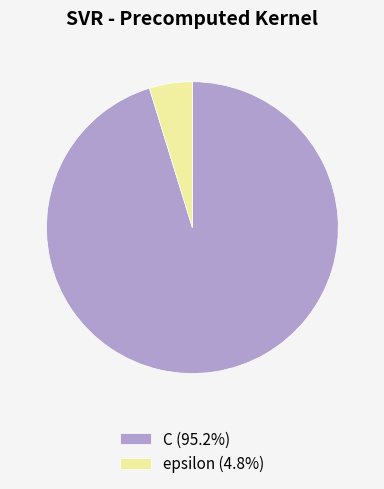

What is the ratio of the value at C to the value at epsilon?

20.0